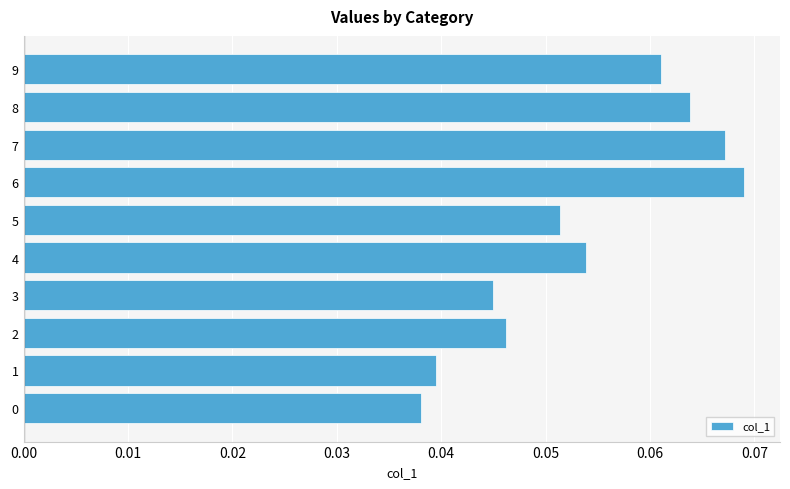

What is the sum of all values?

0.5